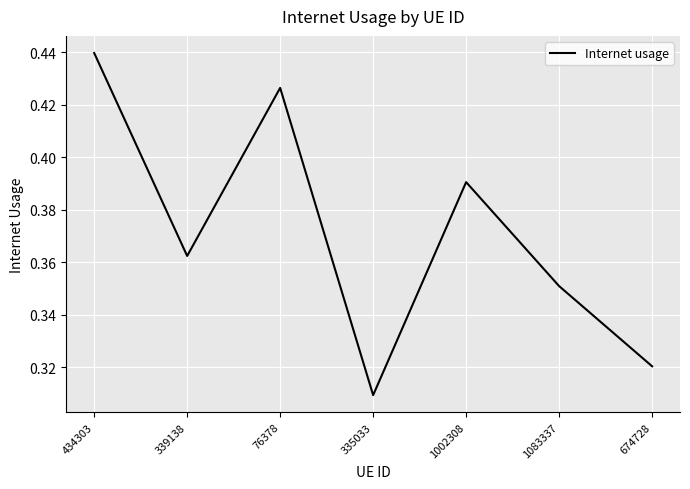

At which category does the chart reach its minimum across all series?

335033